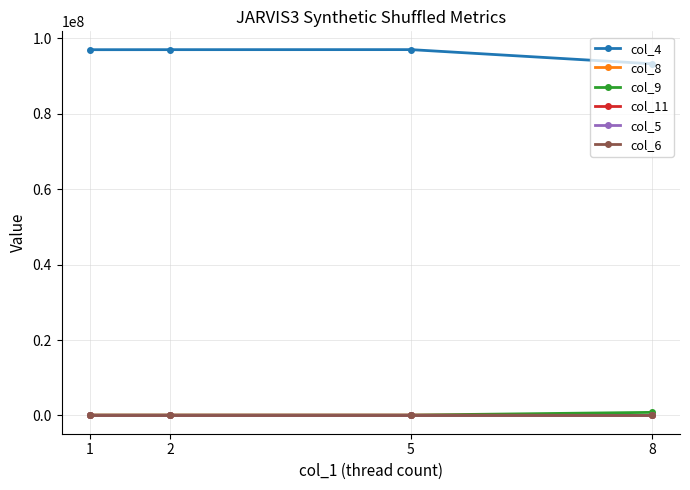

Does the chart display data point markers on the line(s)?

Yes